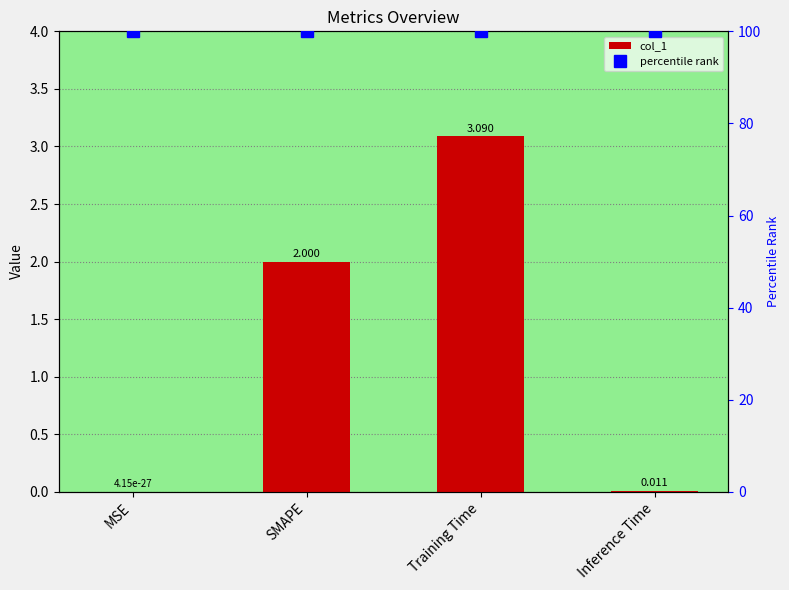

The value of col_1 at SMAPE is 1.1. True or false?

False